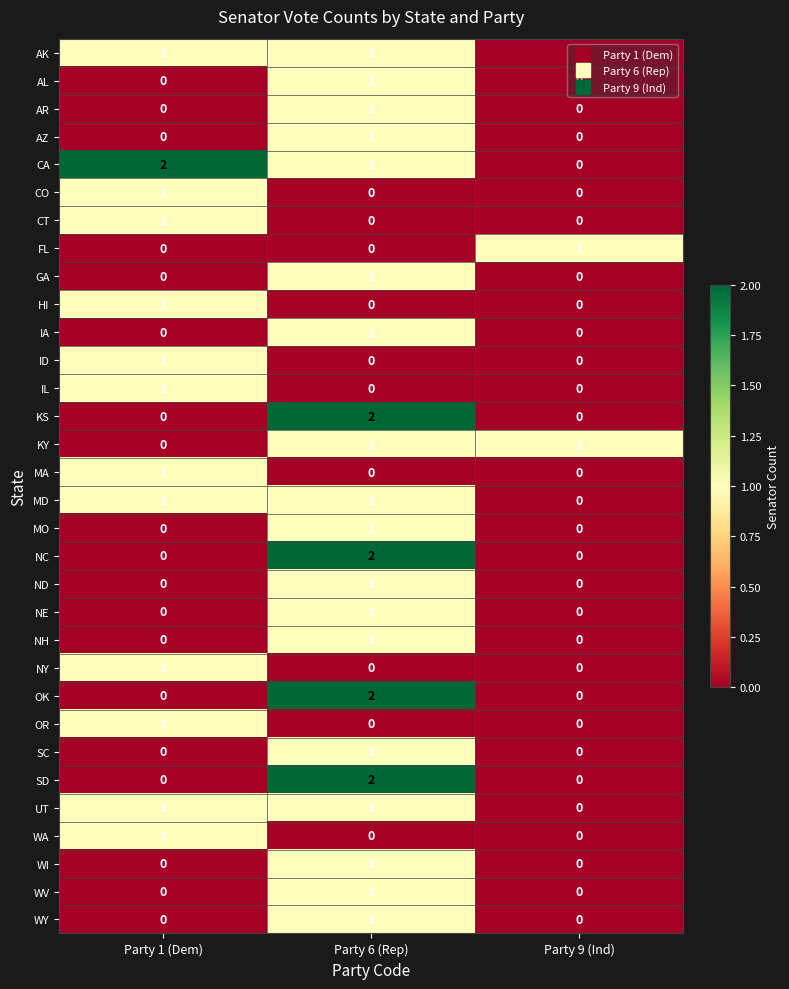

How many distinct data groups are displayed?

32